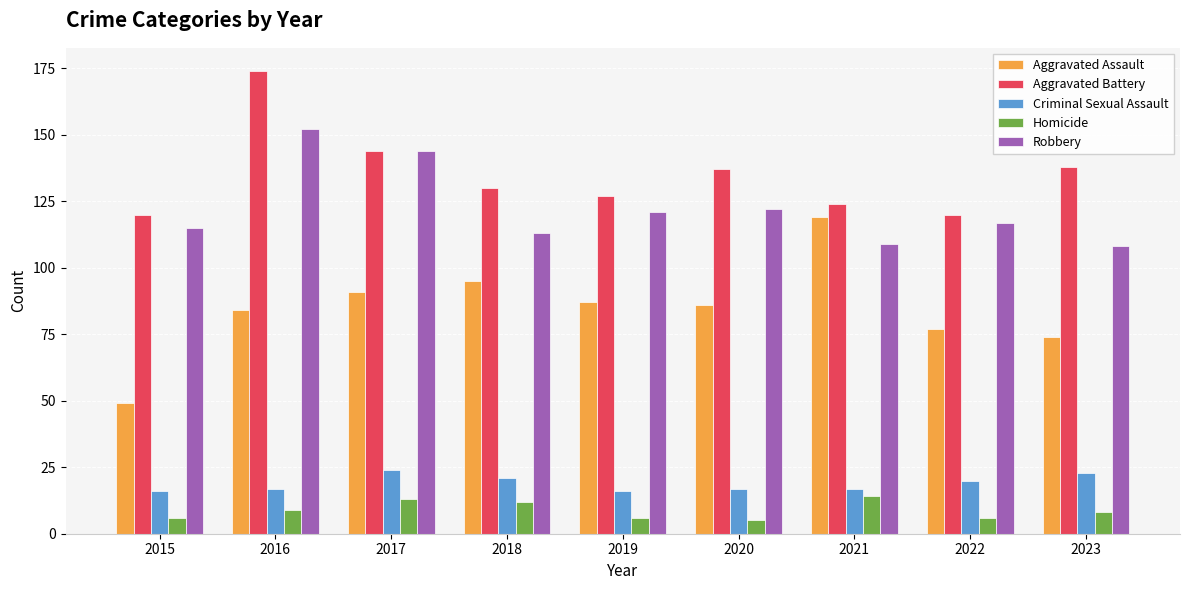

What is the maximum value shown in the chart?

174